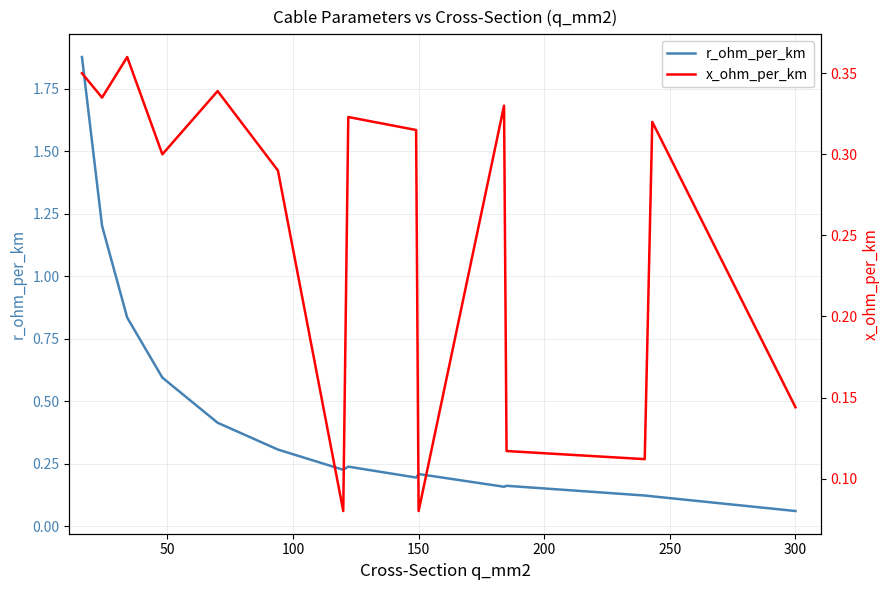

At which label is r_ohm_per_km closest to 0?

300